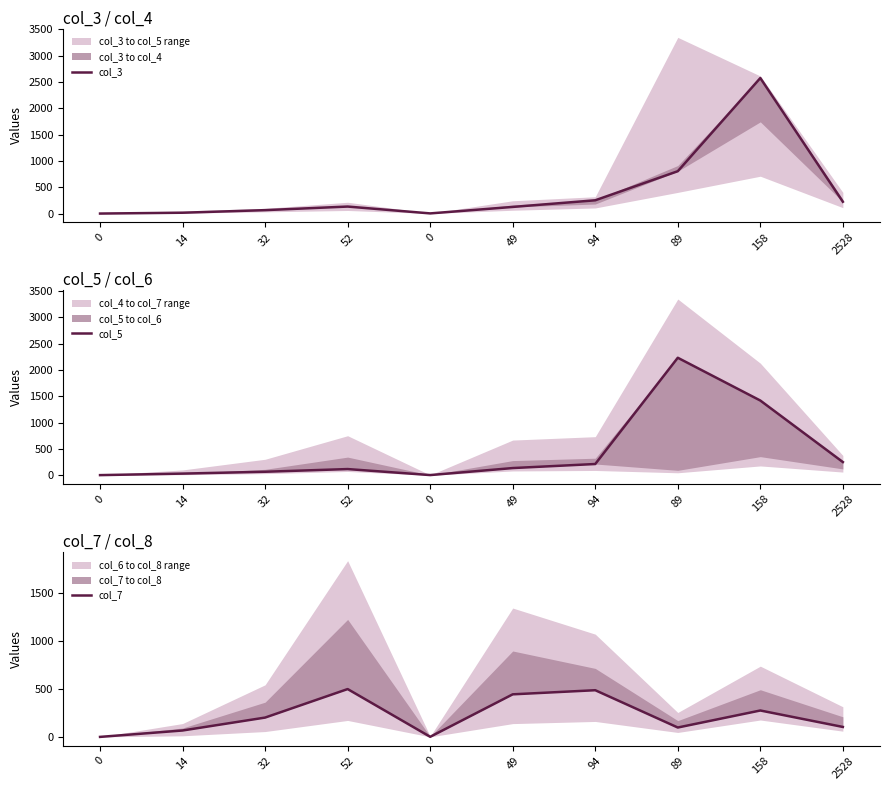

Between 32 and 158, which series saw the biggest shift?

col_3